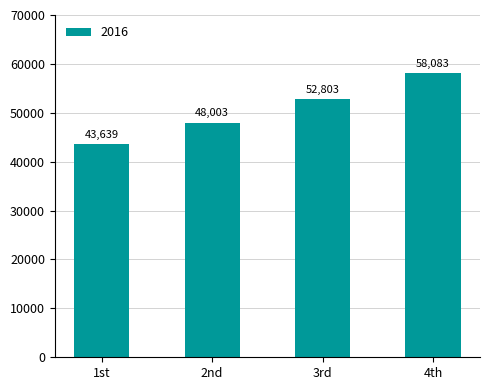

True or false: the data shows 52803 at 3rd.

True